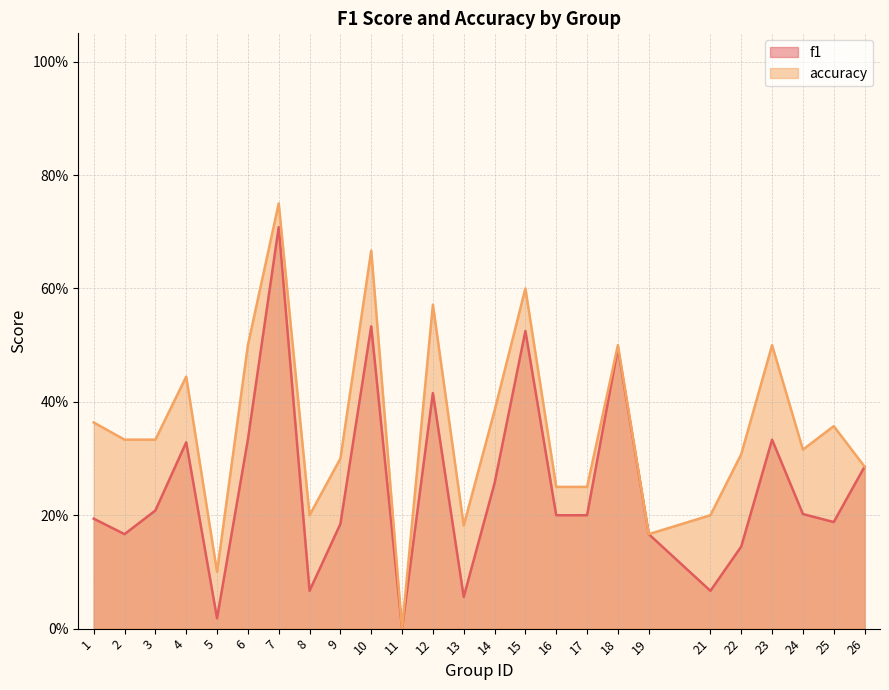

In accuracy, how many points are lower than both neighbors (excluding endpoints)?

6